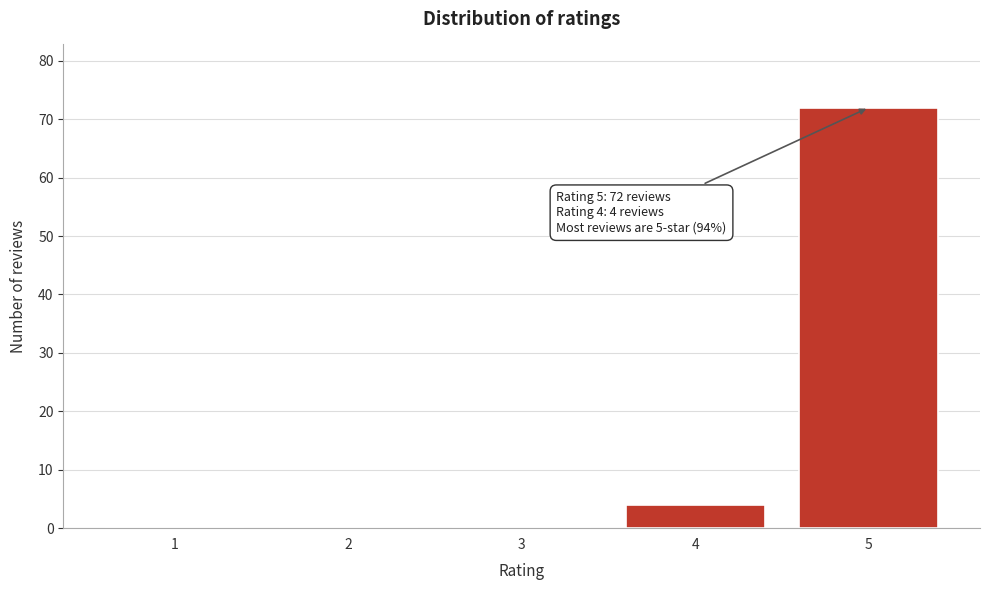

Reading left to right, what are all the values shown in this chart?

1=0	2=0	3=0	4=4	5=72